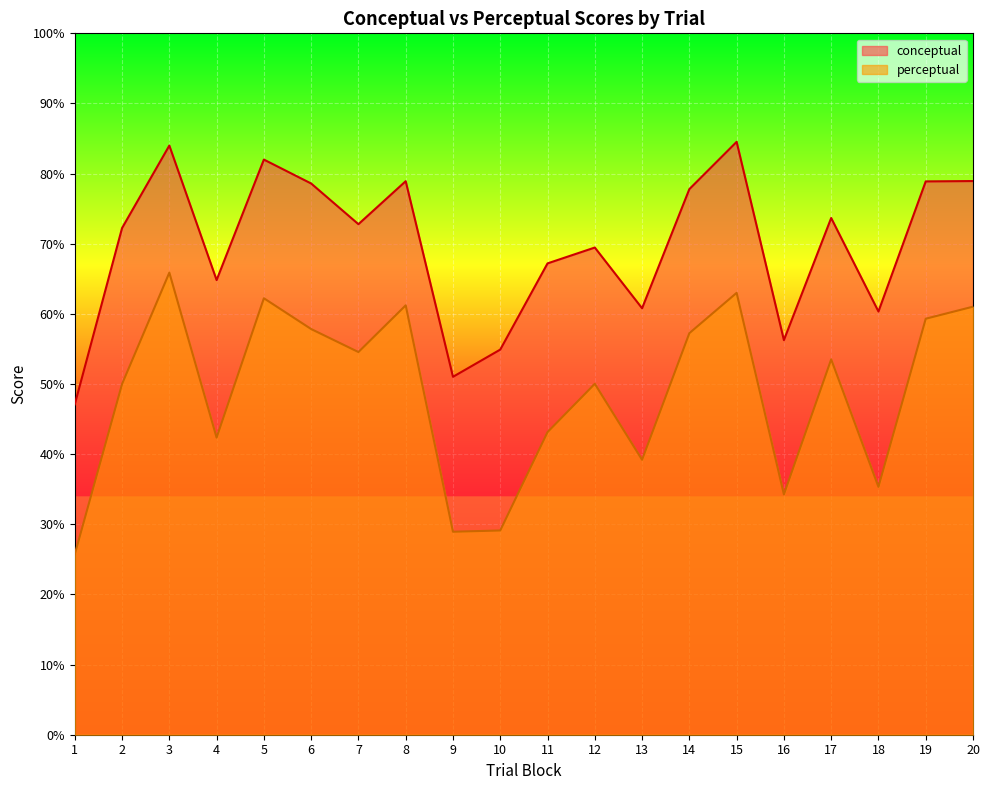

Is the value of perceptual at 2 greater than the value of conceptual at 1?

Yes